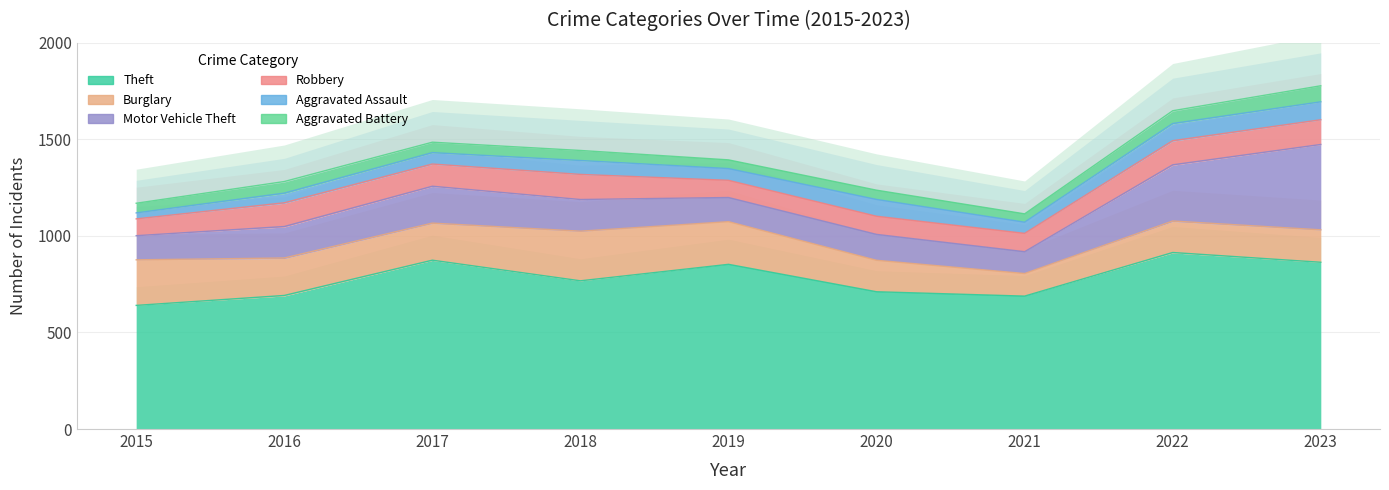

At 2019, list the series in order from largest to smallest.

Theft, Burglary, Motor Vehicle Theft, Robbery, Aggravated Assault, Aggravated Battery